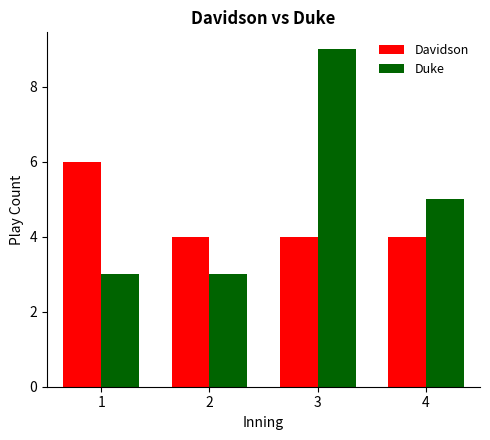

At which label does Duke reach its peak?

3